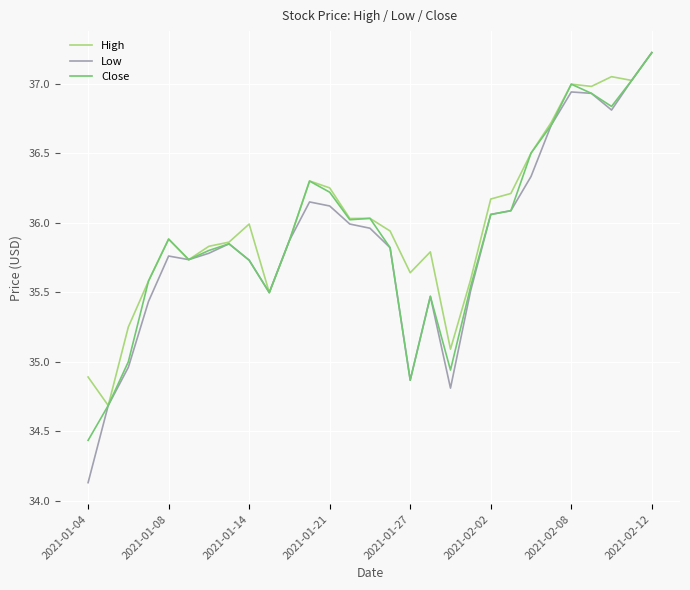

What is the maximum value shown in the chart?

37.2